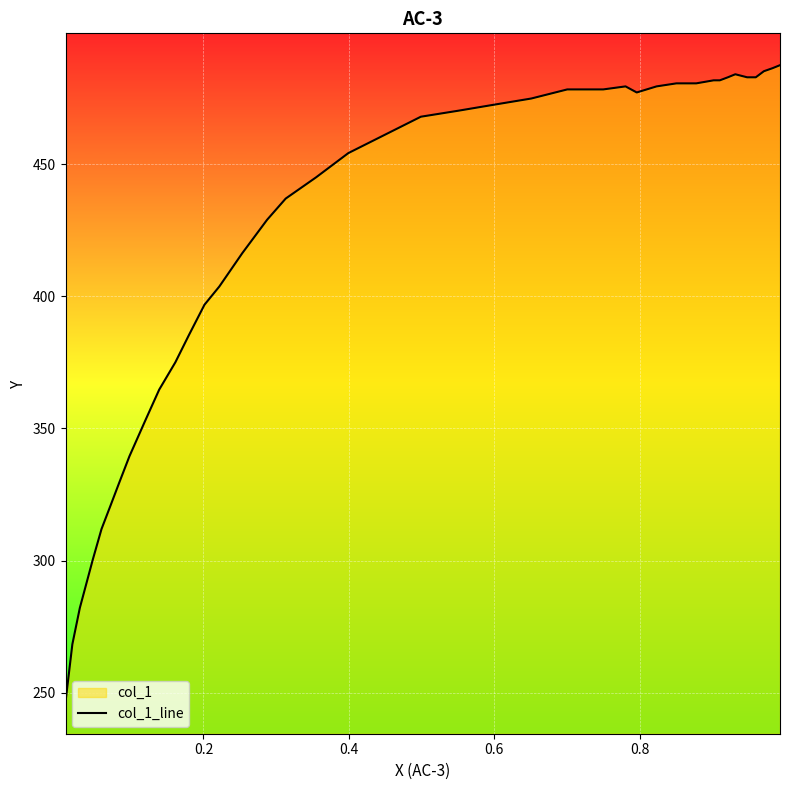

What is the greatest value displayed?

487.4